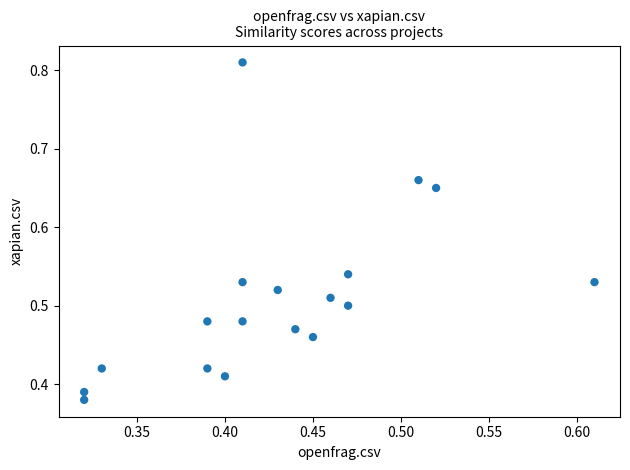

What is the range of X values (max minus min)?

0.3